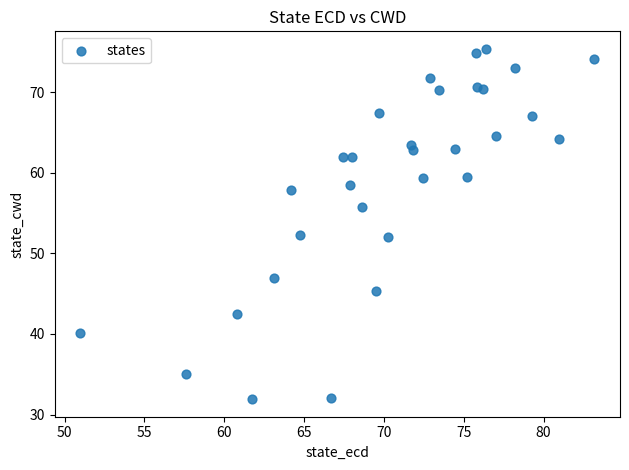

What is the range of X values (max minus min)?

32.2